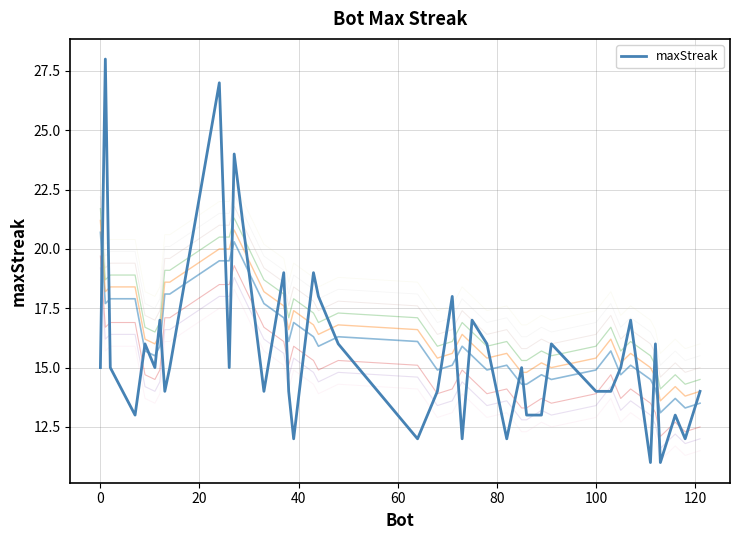

How many lines are shown in the chart?

1